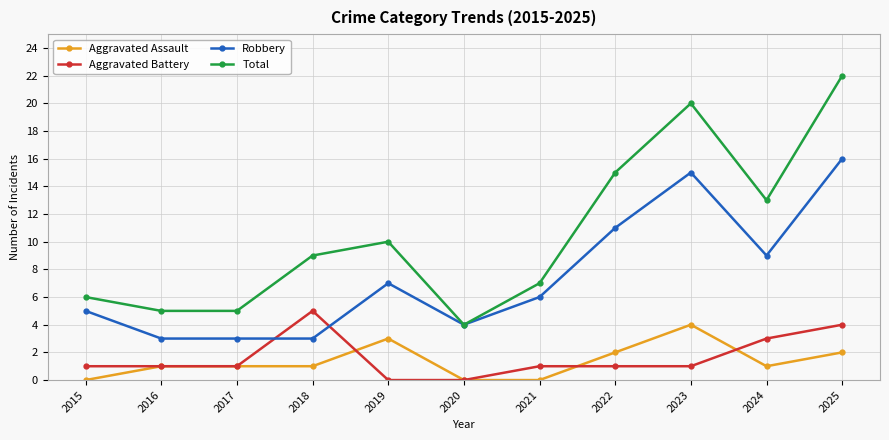

True or false: Total and Aggravated Assault intersect in this chart.

False